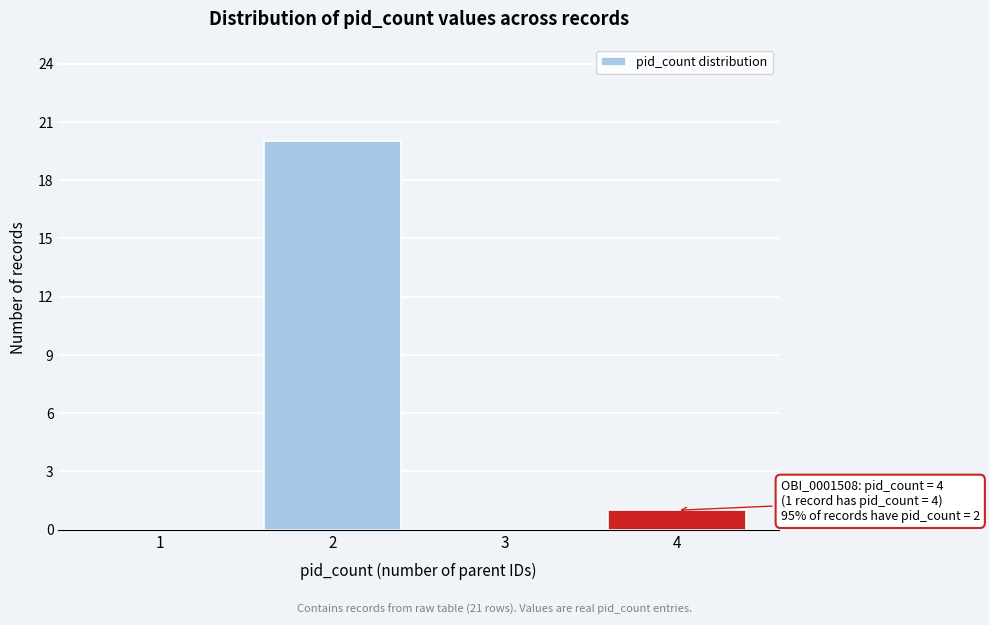

Reading left to right, extract all data points from this chart.

1=0	2=20	3=0	4=1